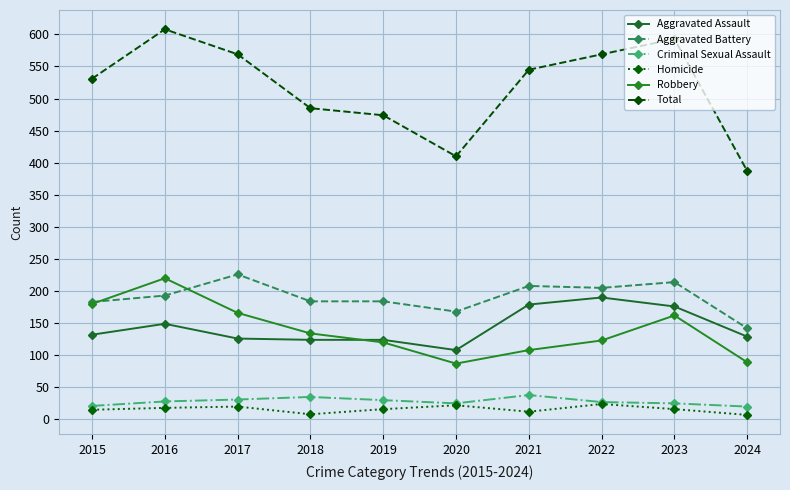

Reading left to right, transcribe all the data shown in this chart.

Aggravated Assault: 2015=132	2016=149	2017=126	2018=124	2019=124	2020=108	2021=179	2022=190	2023=176	2024=129
Aggravated Battery: 2015=183	2016=193	2017=226	2018=184	2019=184	2020=168	2021=208	2022=205	2023=214	2024=142
Criminal Sexual Assault: 2015=21	2016=28	2017=31	2018=35	2019=30	2020=25	2021=38	2022=27	2023=25	2024=20
Homicide: 2015=15	2016=18	2017=20	2018=8	2019=16	2020=22	2021=12	2022=24	2023=16	2024=7
Robbery: 2015=180	2016=220	2017=166	2018=134	2019=120	2020=87	2021=108	2022=123	2023=162	2024=89
Total: 2015=531	2016=608	2017=569	2018=485	2019=474	2020=410	2021=545	2022=569	2023=593	2024=387